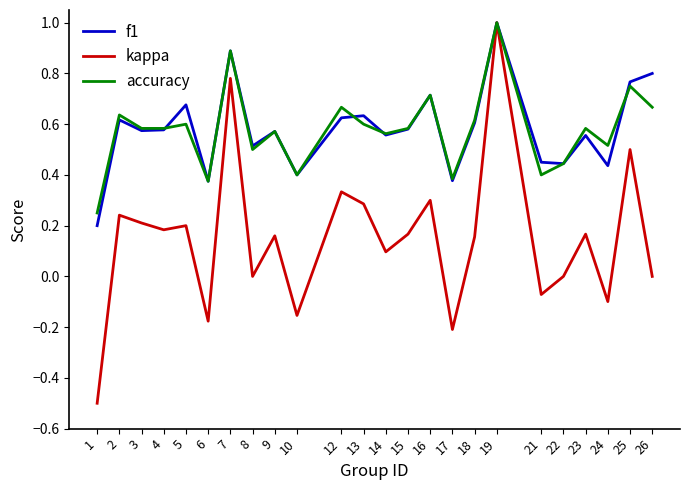

At 5, list the series in order from largest to smallest.

f1, accuracy, kappa